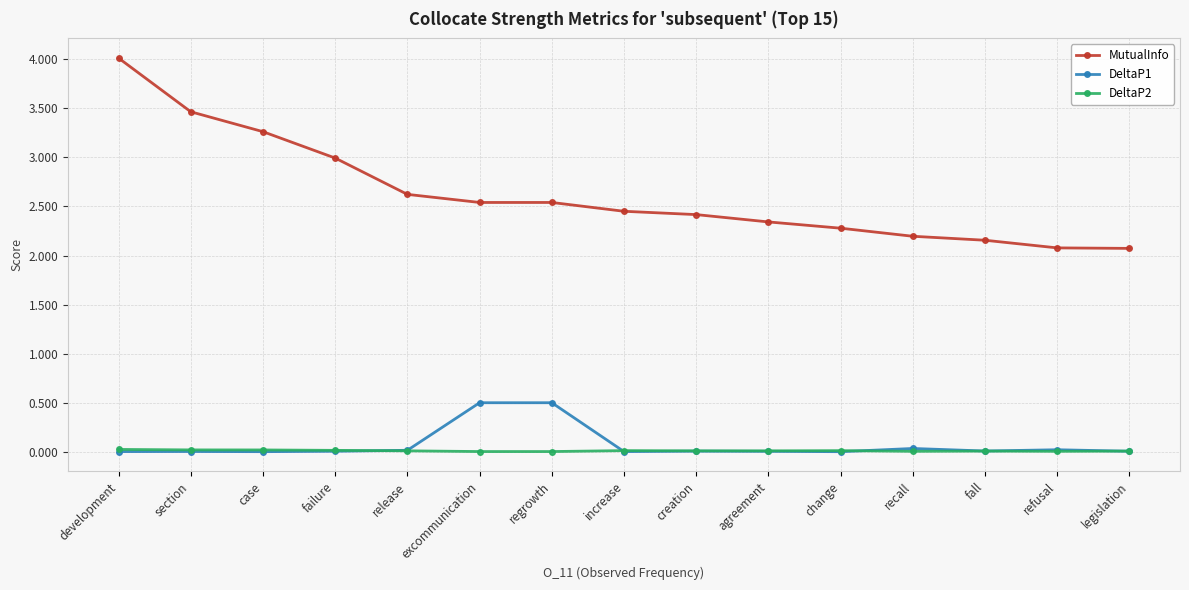

What is the minimum value for MutualInfo?

2.1